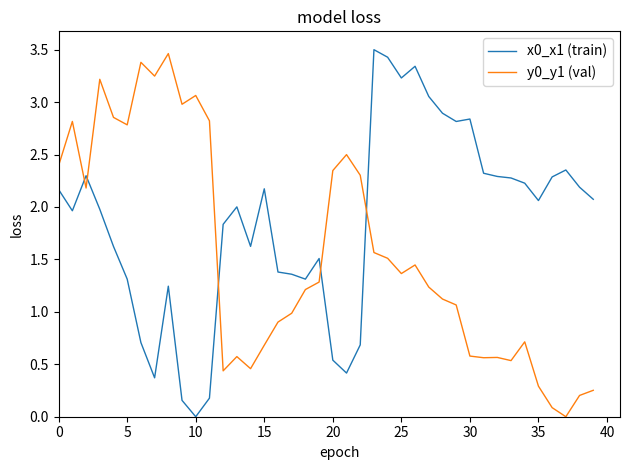

Which series has the largest total across all categories?

x0_x1 (train)